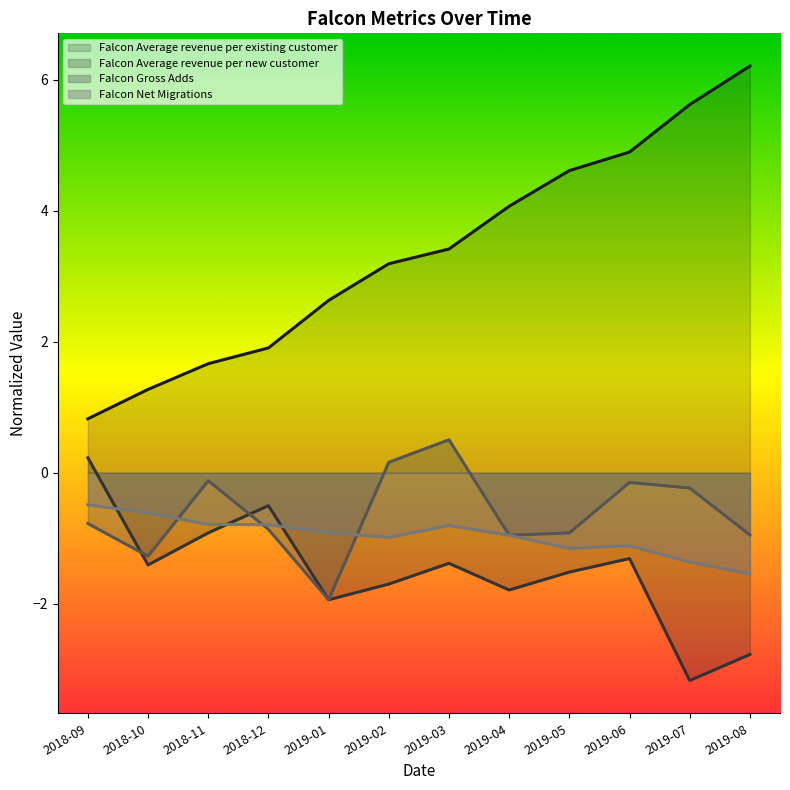

Rank the series by their maximum value, from highest to lowest.

Falcon Average revenue per existing customer, Falcon Gross Adds, Falcon Average revenue per new customer, Falcon Net Migrations